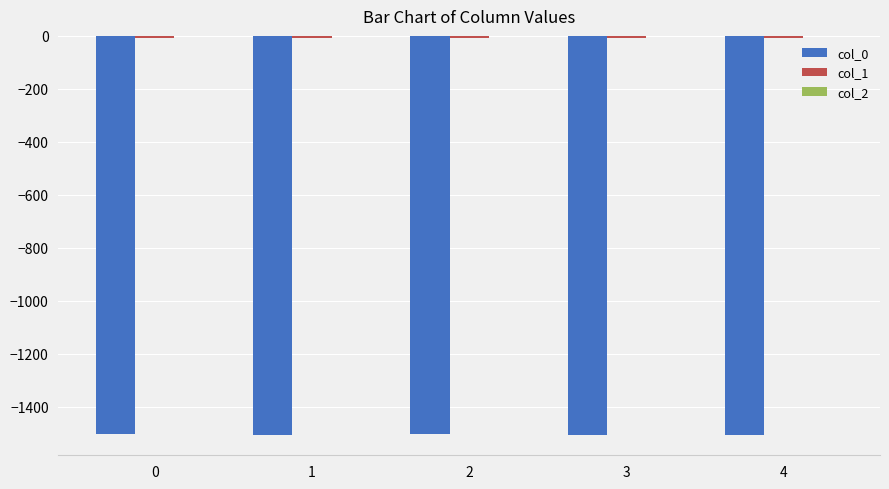

What value does the col_0 series have at 2?

-1504.7